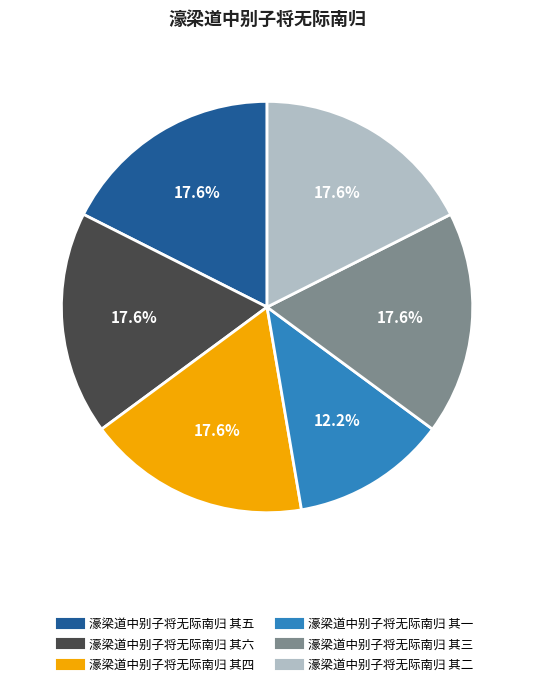

Which has a higher value, 濠梁道中别子将无际南归 其四 or 濠梁道中别子将无际南归 其一?

濠梁道中别子将无际南归 其四